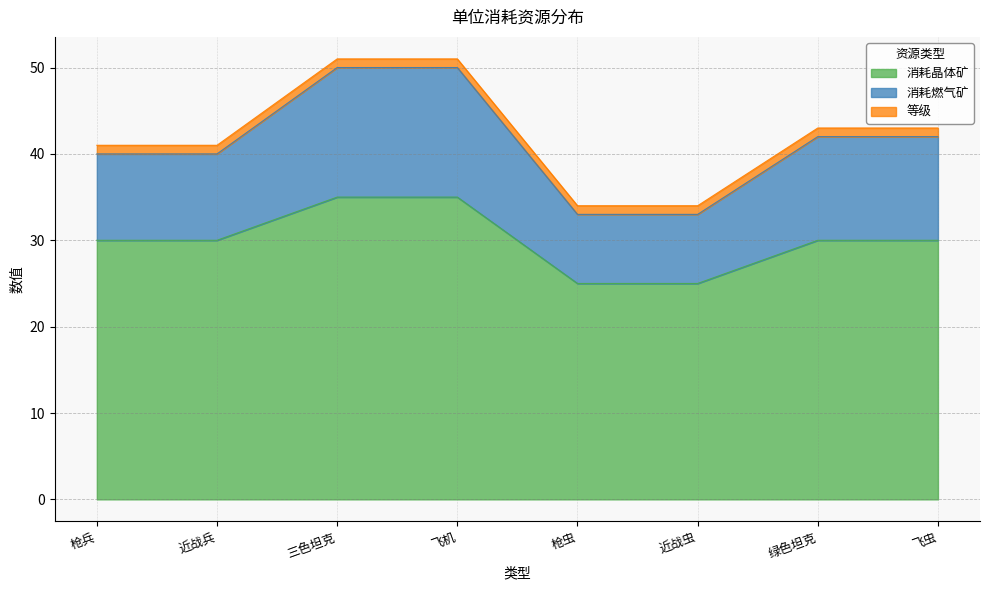

What is the difference between the maximum and minimum values in the 消耗晶体矿 series?

10